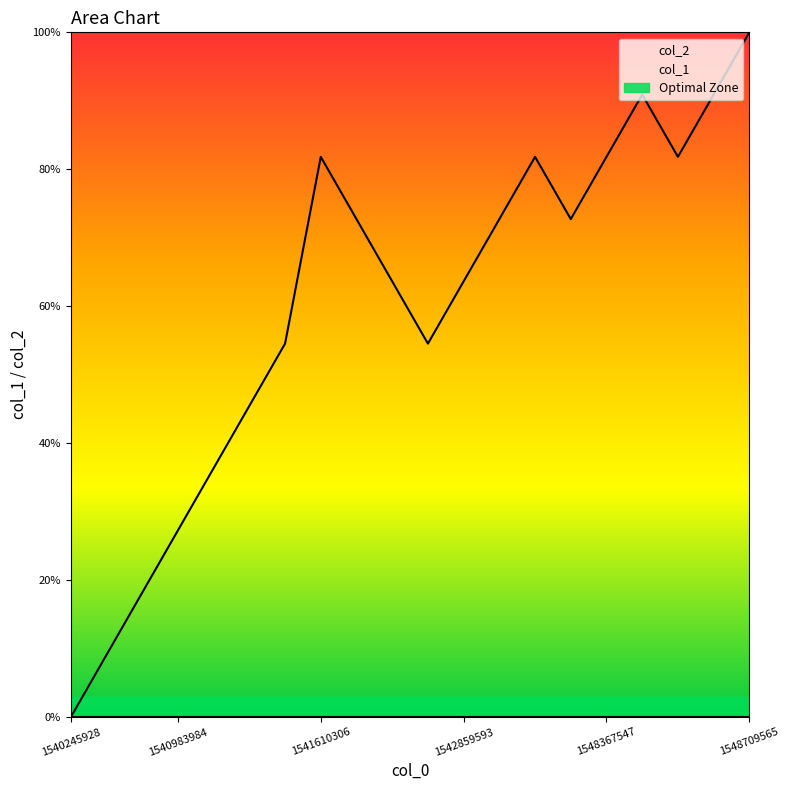

Is this an area chart (filled region under the line)?

No